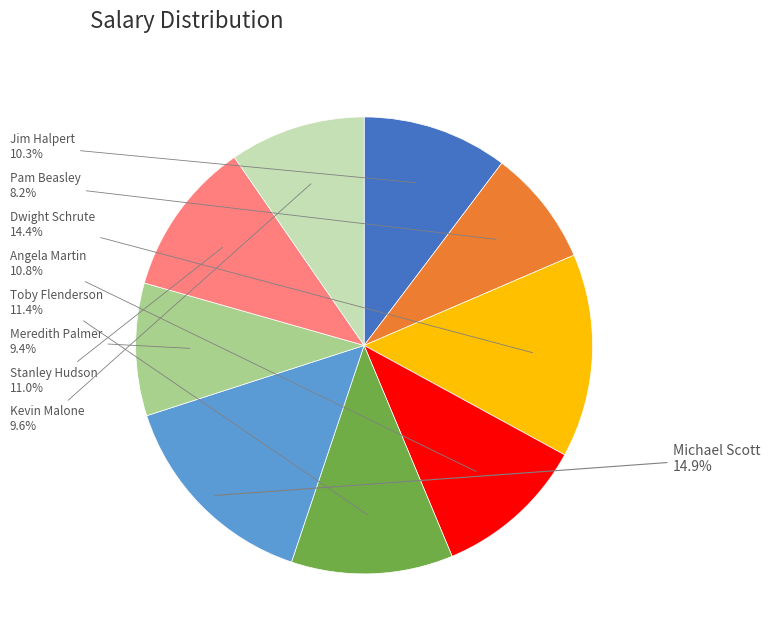

To the nearest percent, what is the difference between the largest and smallest slice percentages?

7%